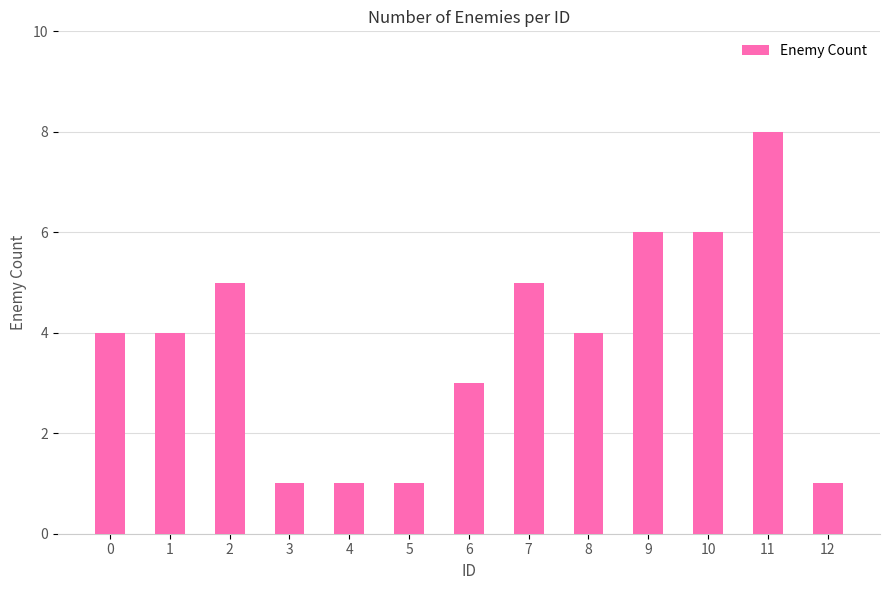

True or false: the data shows 5 at 6.

False